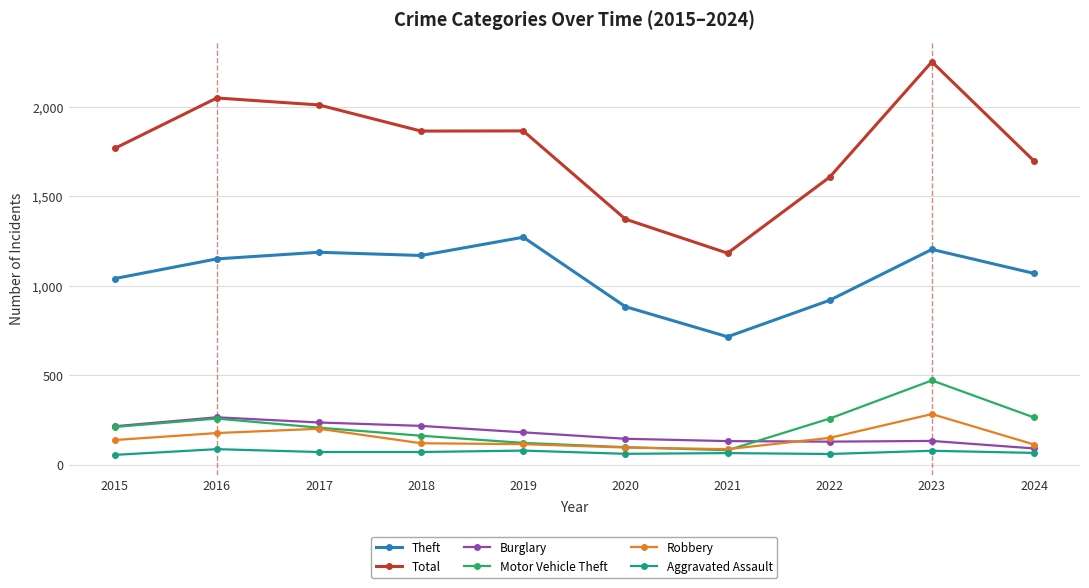

In Motor Vehicle Theft, how many points are lower than both neighbors (excluding endpoints)?

1